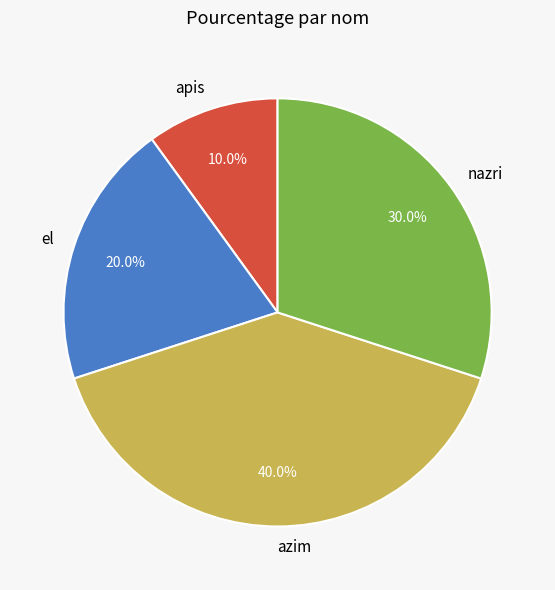

What percentage is the nazri slice, to the nearest percent?

30%